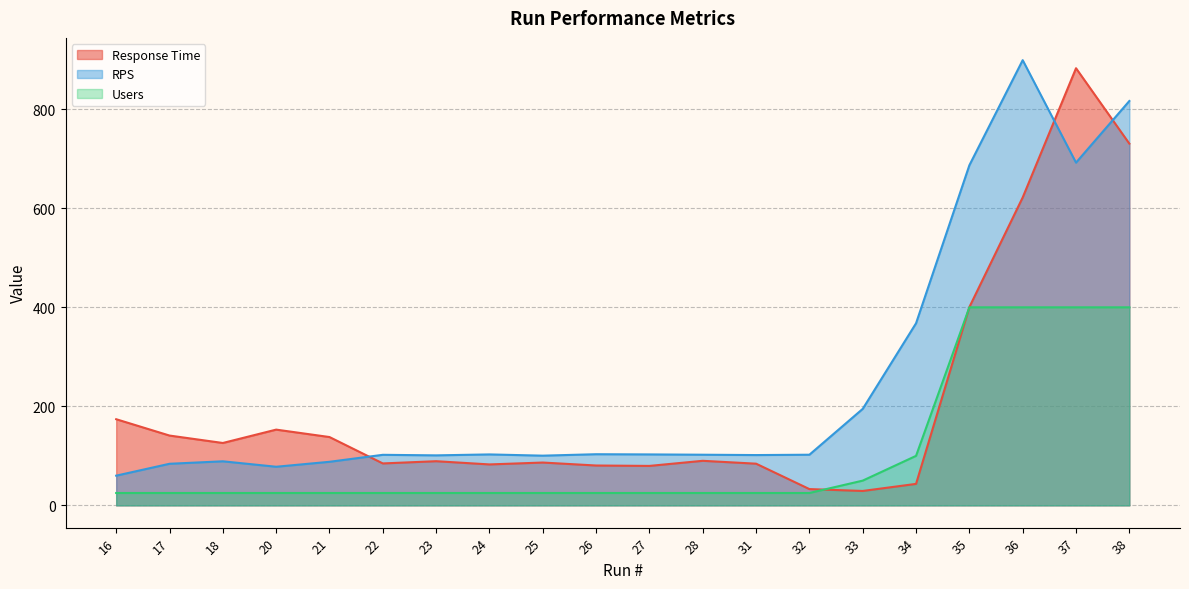

In Response Time, how many points are lower than both neighbors (excluding endpoints)?

5